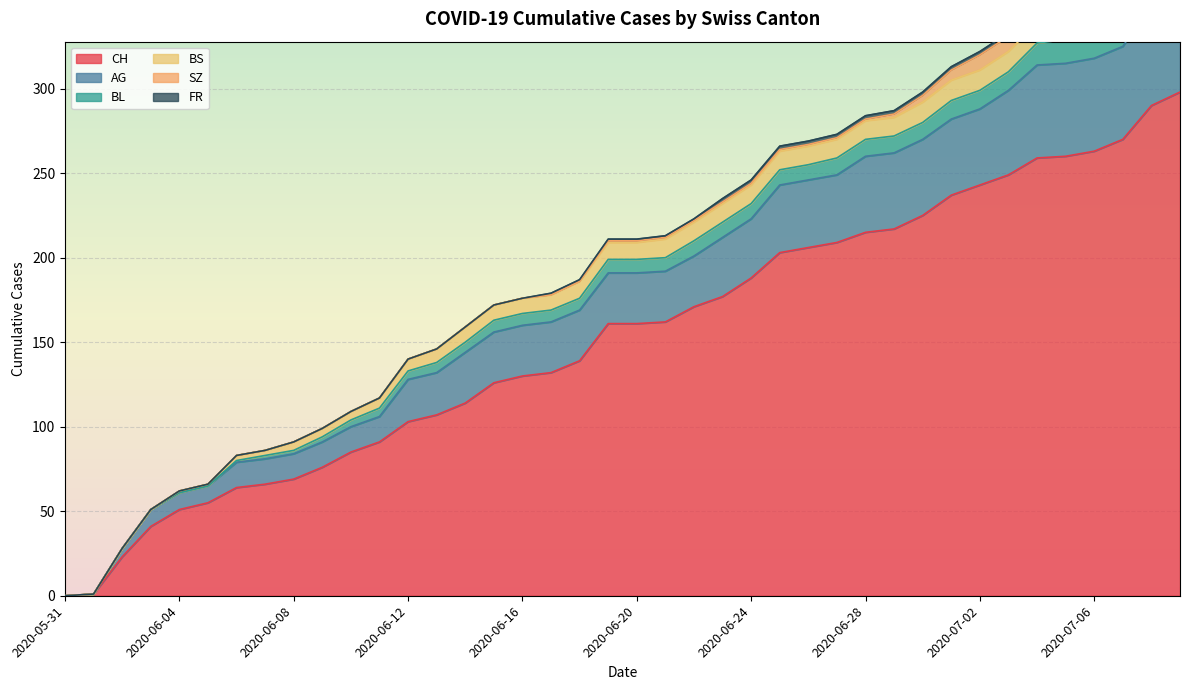

Where is AG nearest to the value 32?

2020-06-14